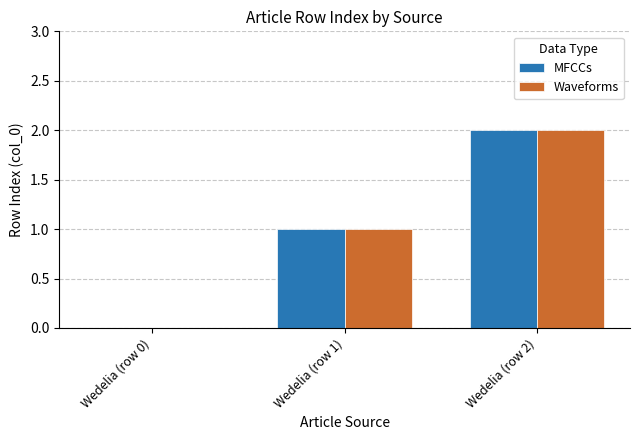

What is the sum of all MFCCs values?

3